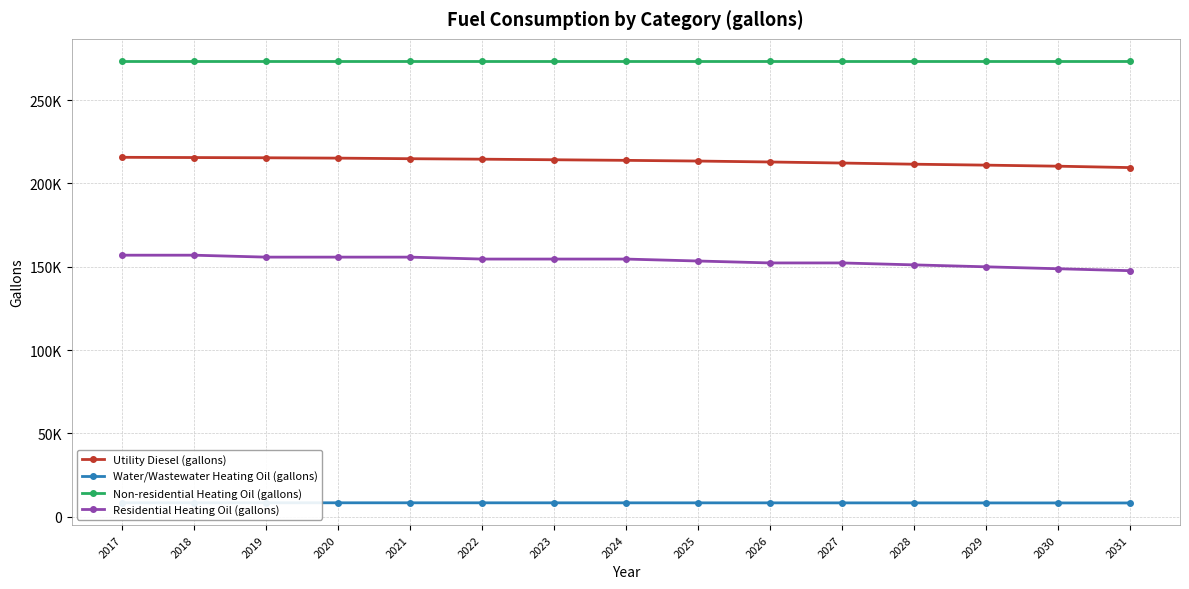

Which series has the largest total across all categories?

Non-residential Heating Oil (gallons)